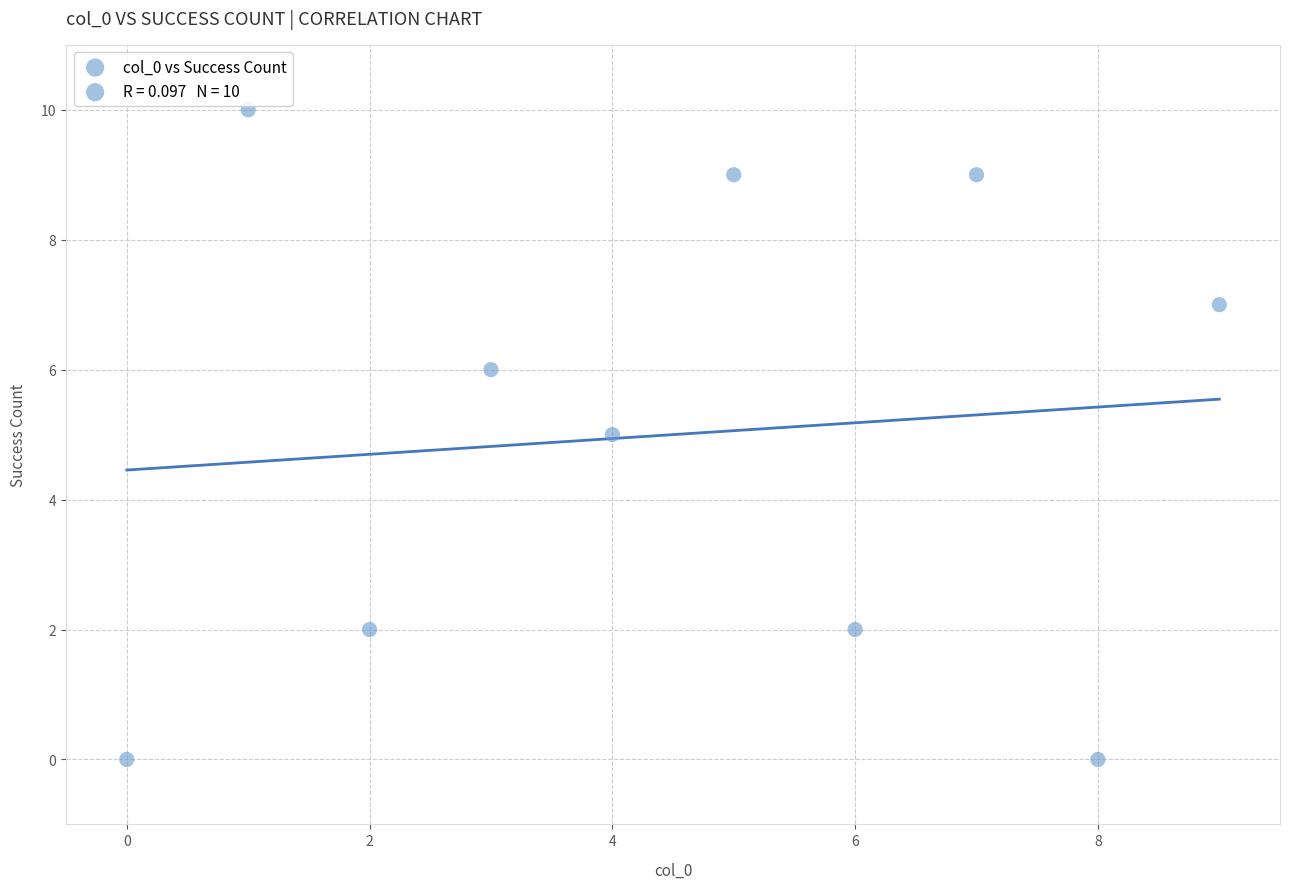

What is the average Y value?

5